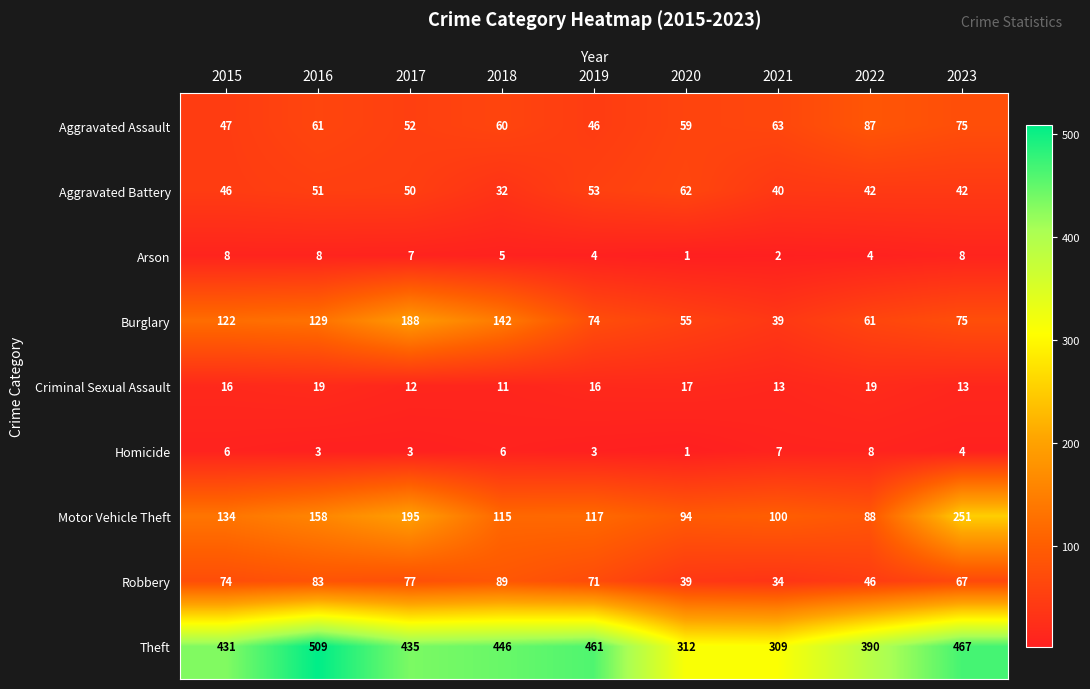

Which series has the largest total across all categories?

Theft